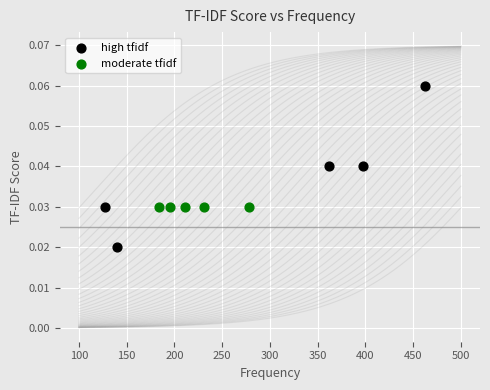

Which series reaches the minimum Y coordinate?

high tfidf